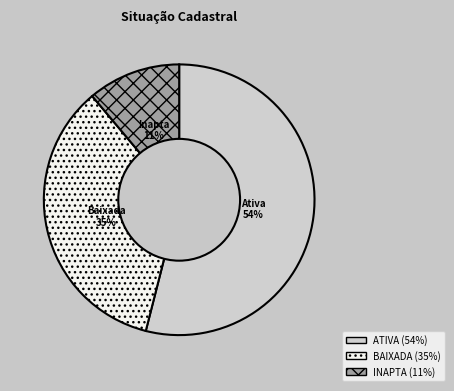

Is the sum of BAIXADA and ATIVA greater than half?

Yes